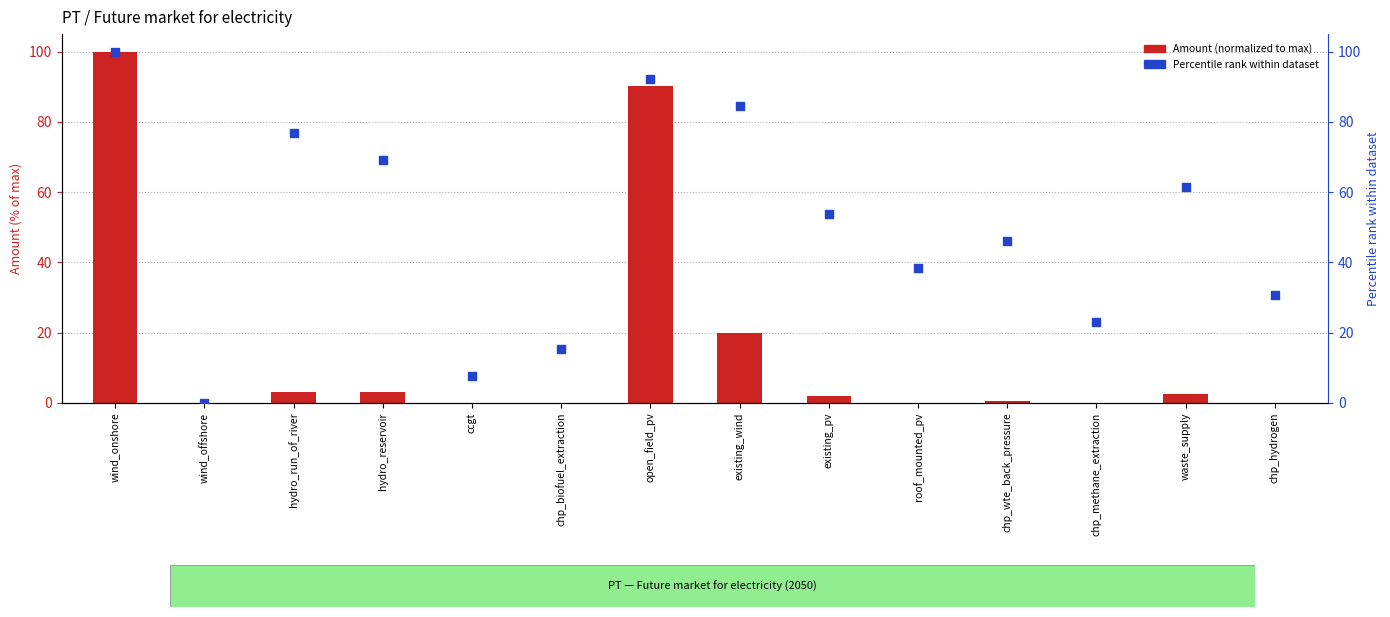

What are all the series names shown in the legend?

Amount (normalized), Percentile rank